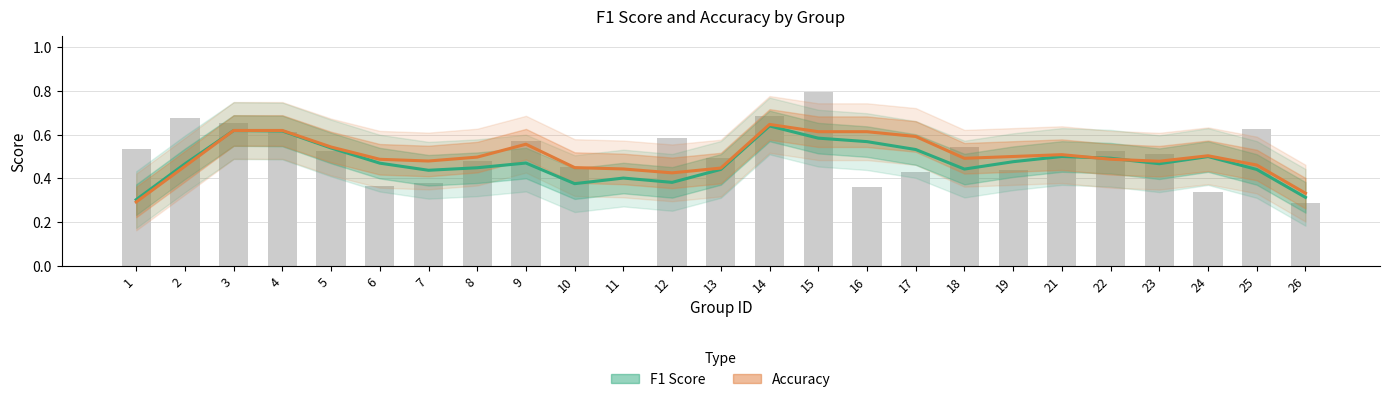

What is the approximate value of F1 Score at 12?

0.4